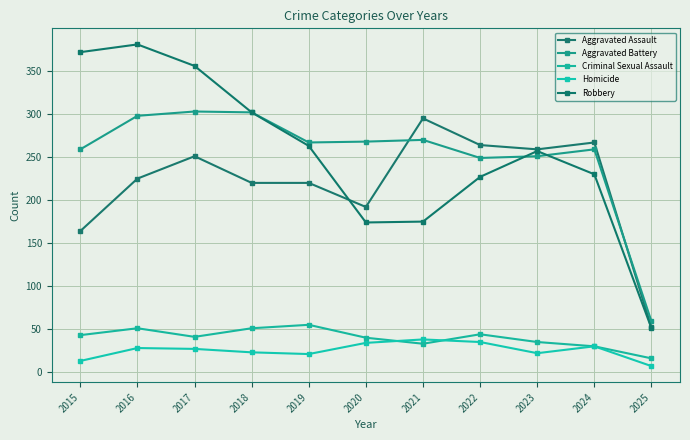

List the series in order of their peak value, highest first.

Robbery, Aggravated Battery, Aggravated Assault, Criminal Sexual Assault, Homicide